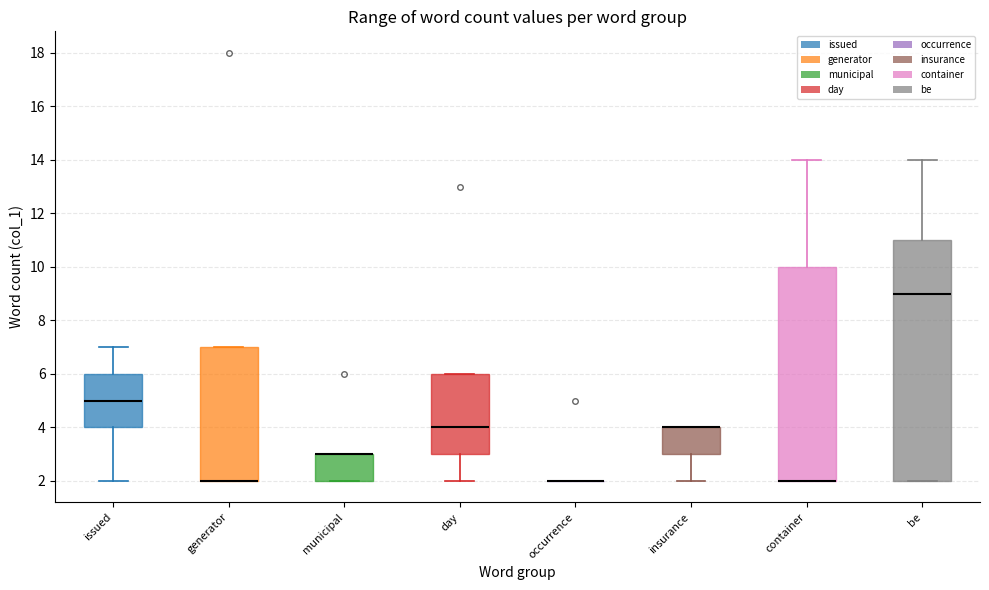

Comparing the boxes themselves (not the whiskers), which one is the tallest?

be